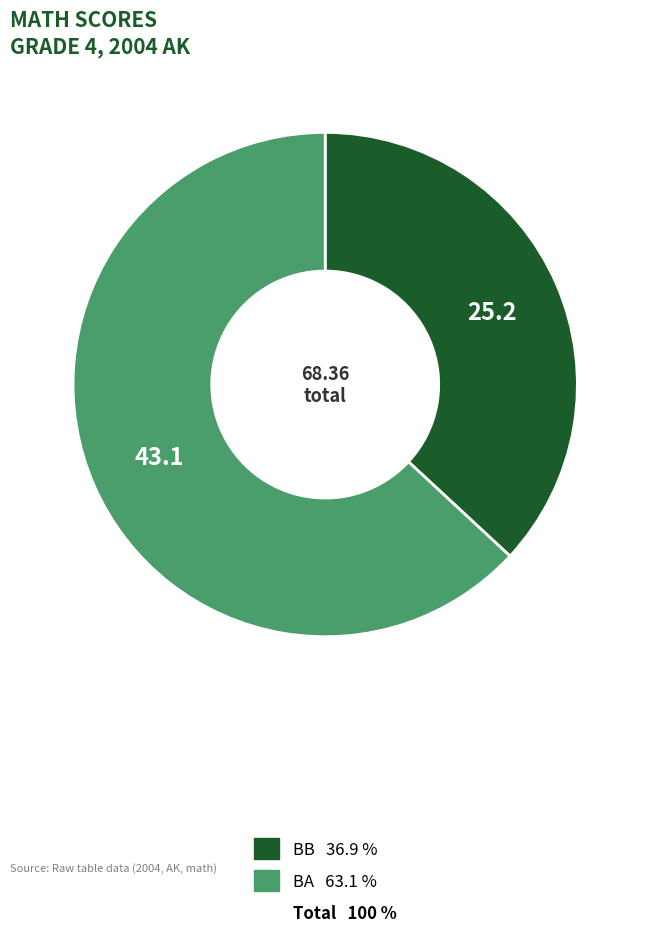

Is there any slice that represents more than half of the pie?

Yes